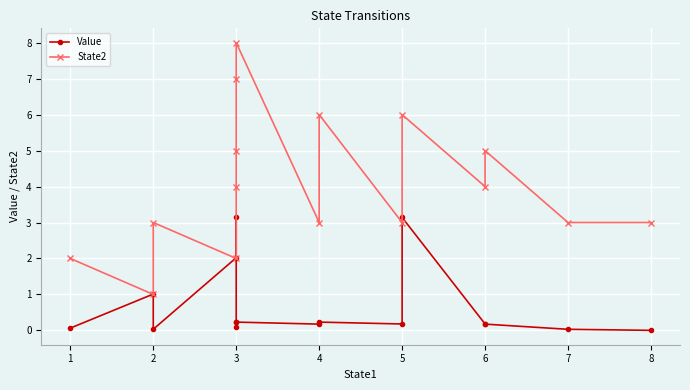

Count the number of categories in the chart.

16